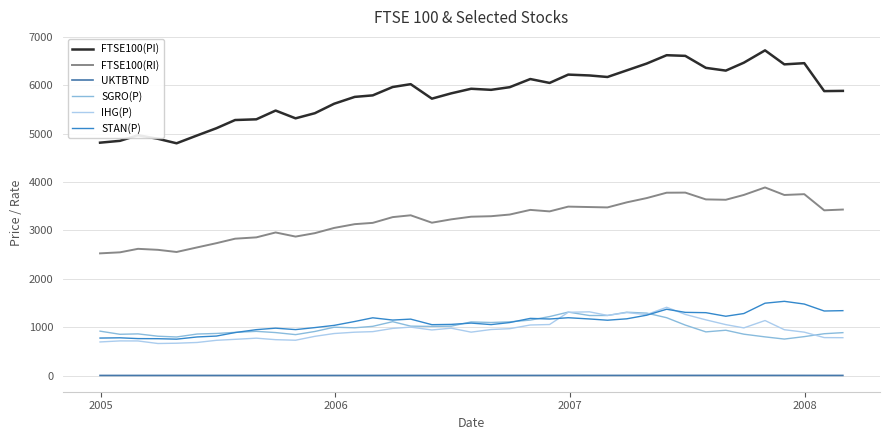

True or false: FTSE100(RI) and STAN(P) intersect in this chart.

False